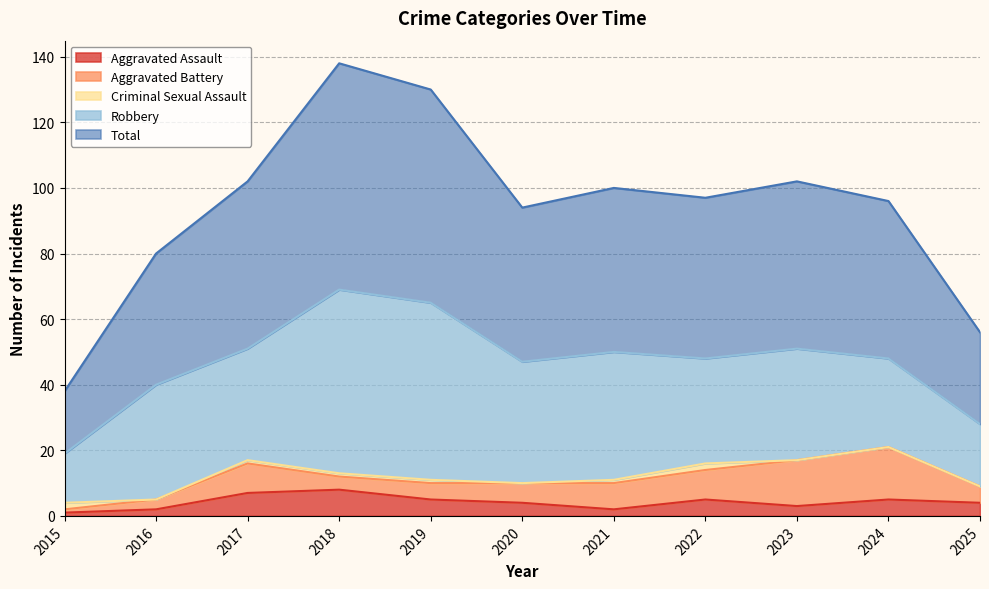

Where do Criminal Sexual Assault and Aggravated Battery first cross each other?

2015 and 2016